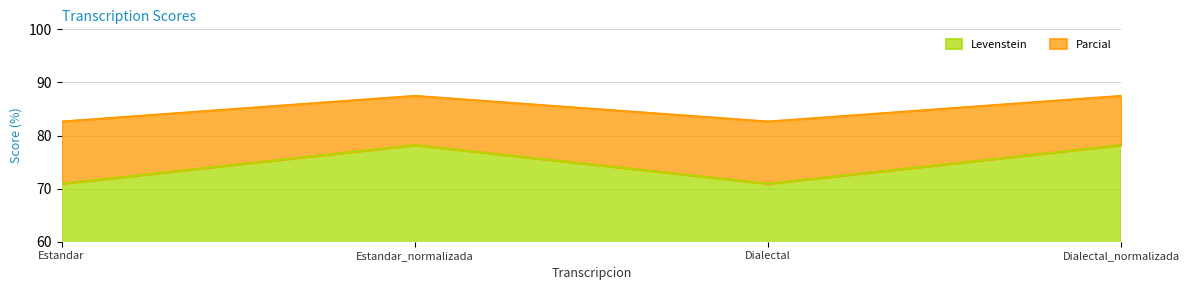

The value of Levenstein at Estandar_normalizada is 78.2. True or false?

True